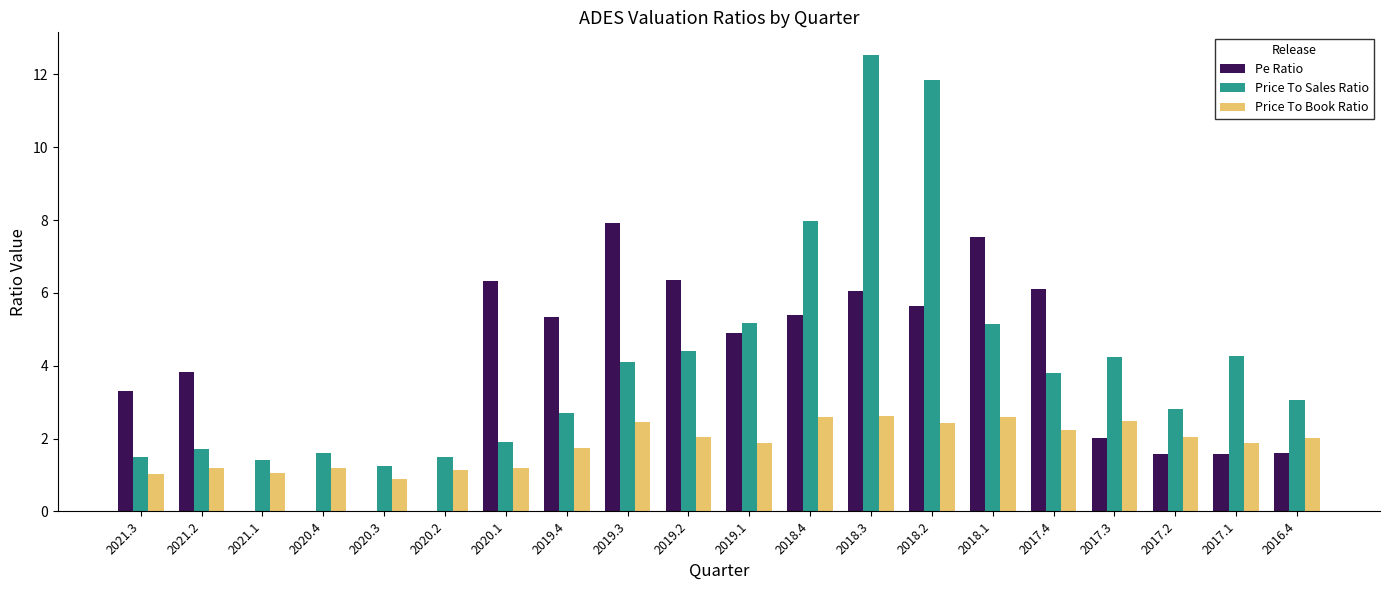

At which label does Price To Sales Ratio first exceed 3?

2019.3